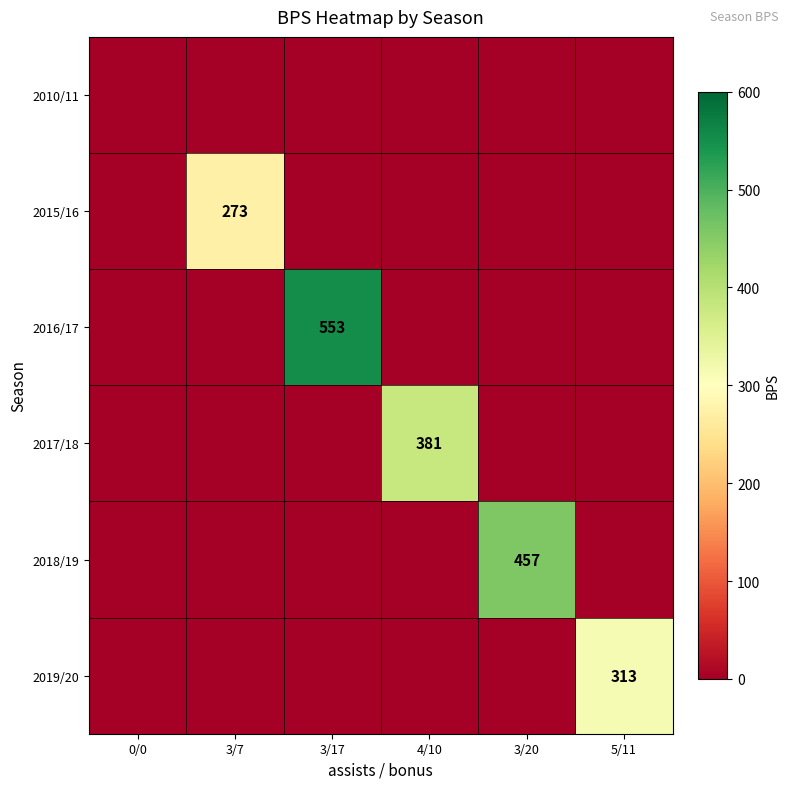

True or false: 2015/16 has a value of 456 at 3/7.

False